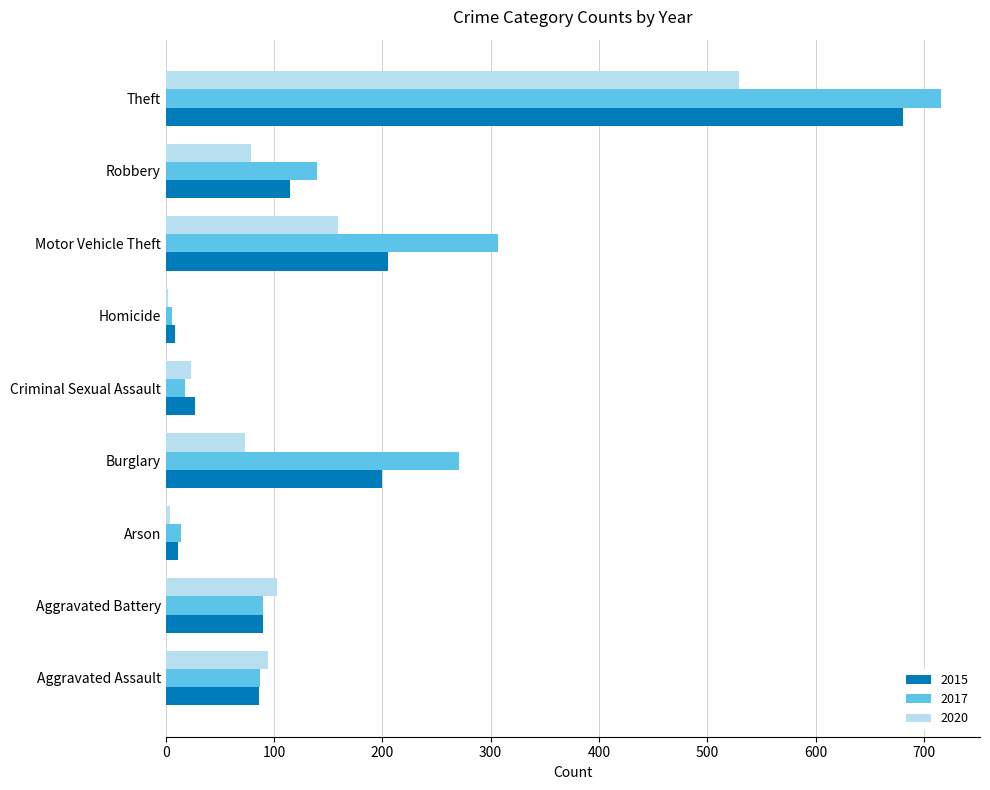

The value of 2015 at Aggravated Assault is 86. True or false?

True